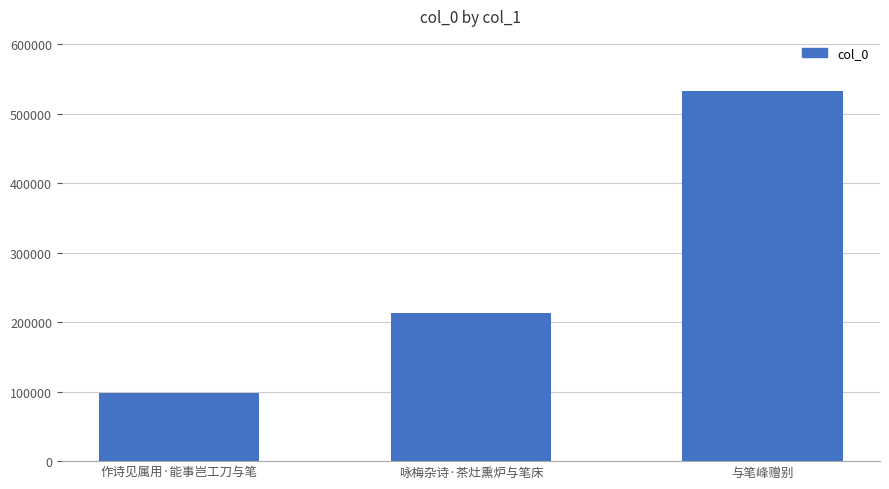

Reading left to right, transcribe all the data shown in this chart.

作诗见属用·能事岂工刀与笔=98510	咏梅杂诗·茶灶熏炉与笔床=213652	与笔峰赠别=532337